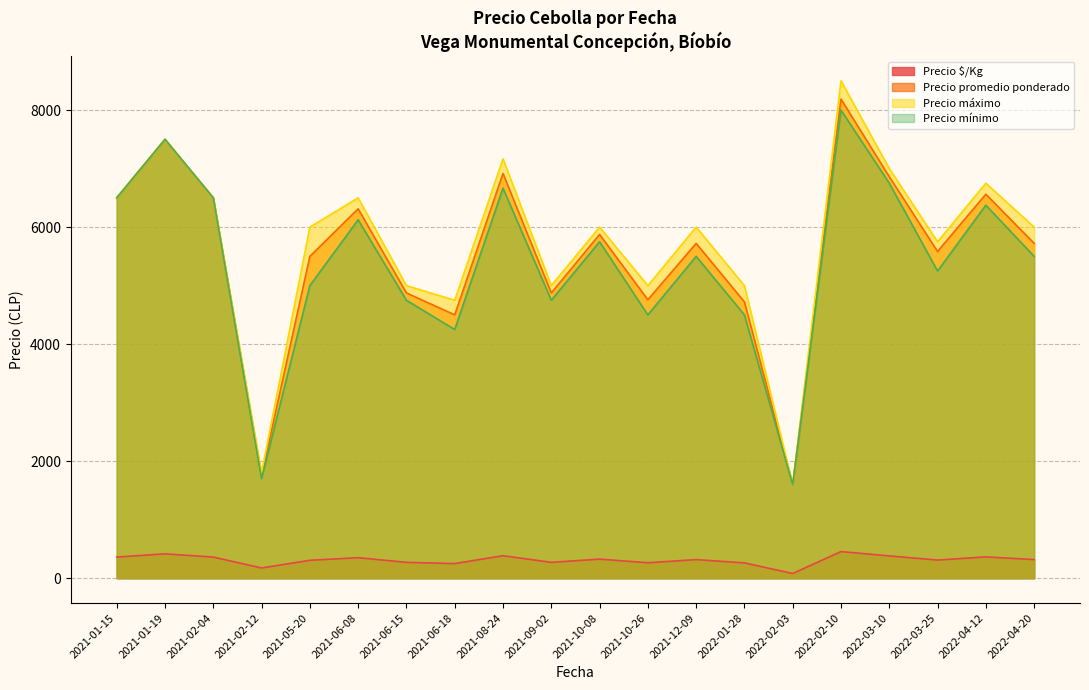

At which label does Precio máximo first exceed 6000?

2021-01-15